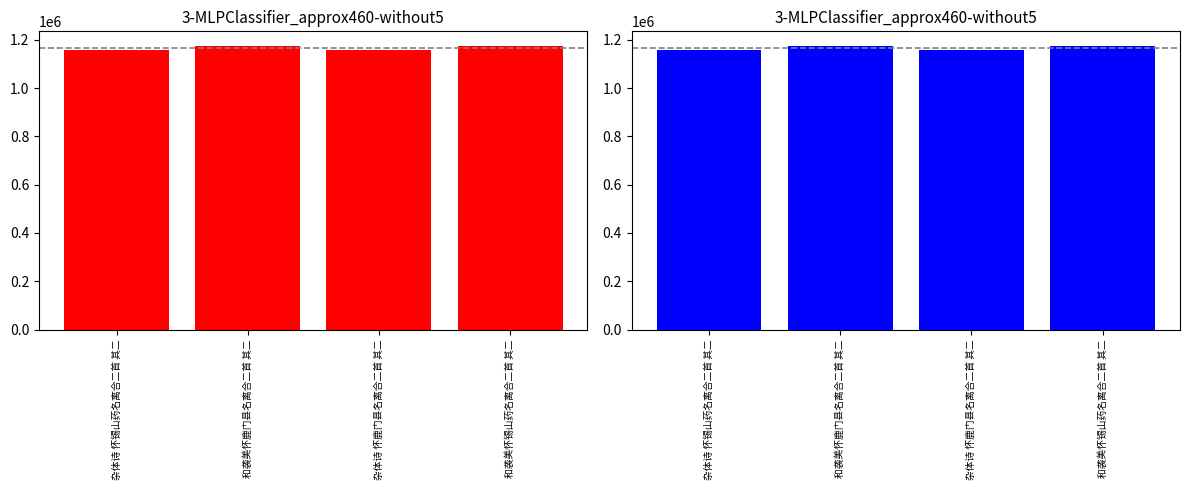

Does the chart contain any negative values?

No